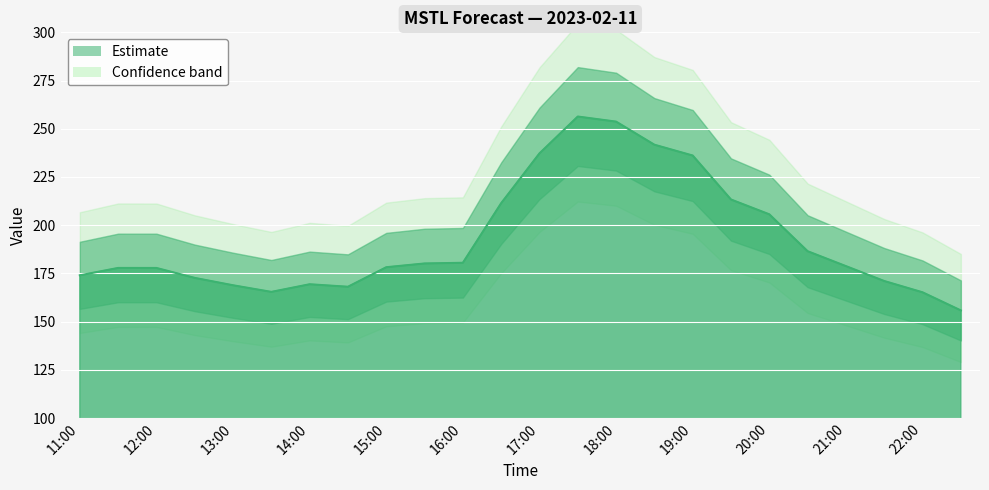

At which label is the value closest to 206?

20:00